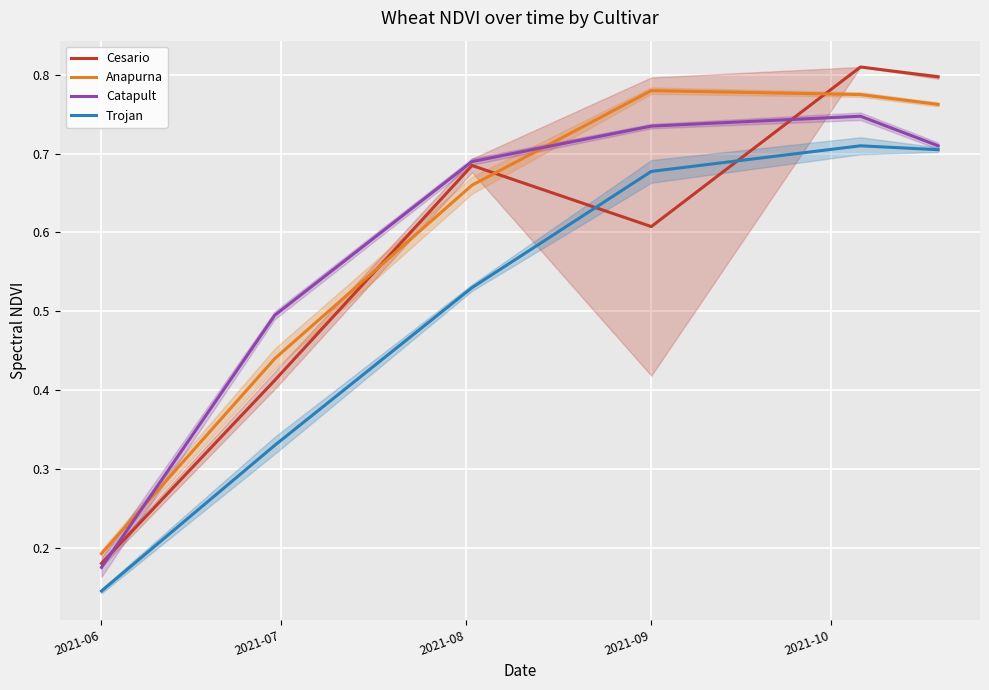

Count the Anapurna values in the range 0 to 1.

6